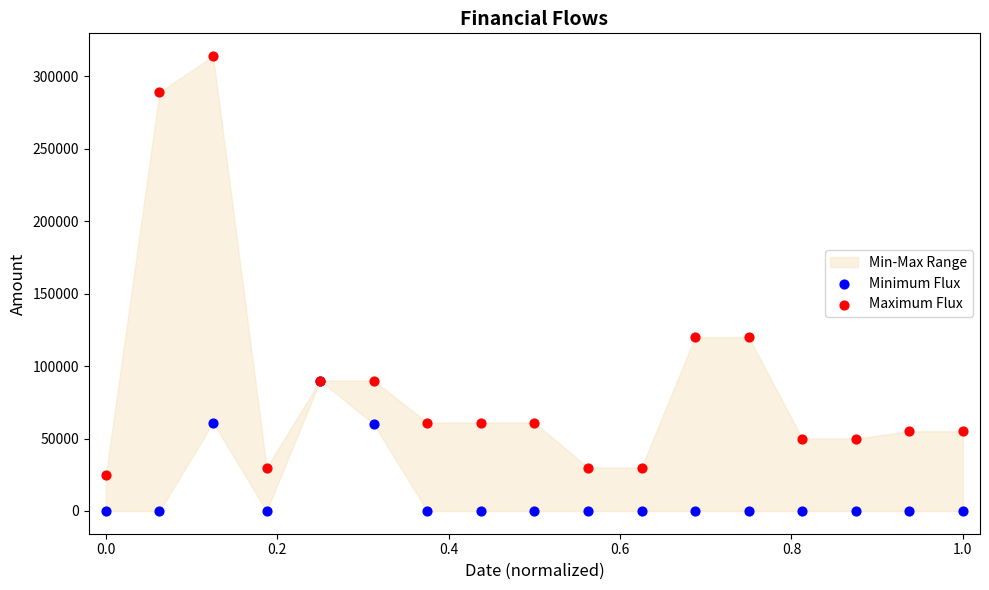

Which series has the largest Y range (max minus min)?

Maximum Flux